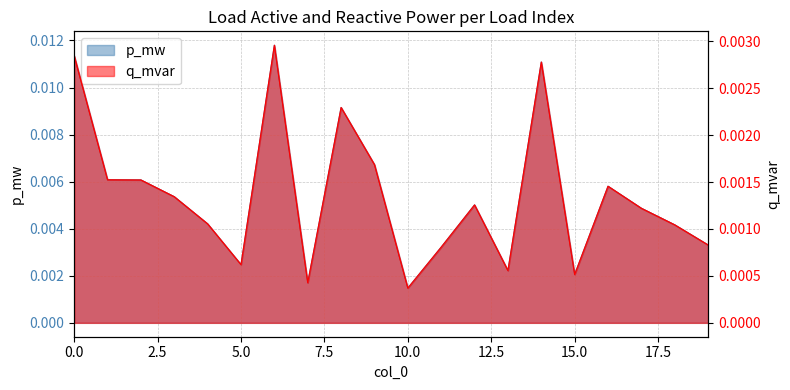

Which category has the lowest value across all series?

10